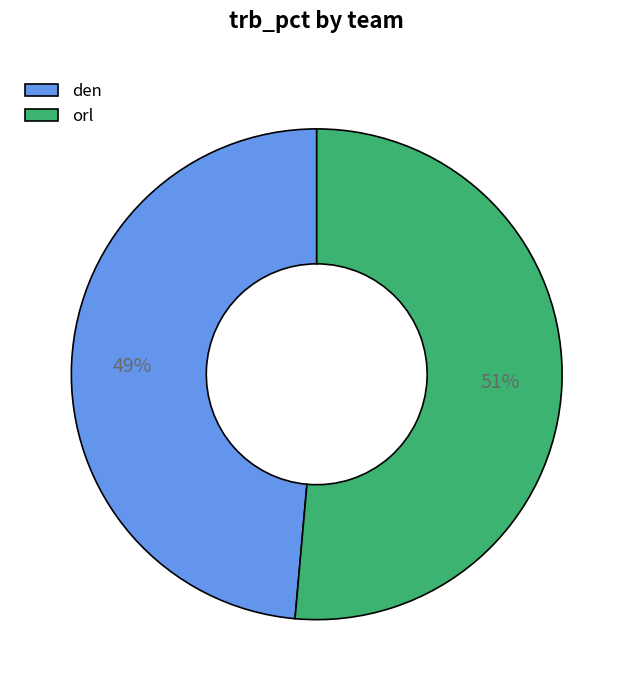

To the nearest percent, what is the combined percentage of den and orl?

100%